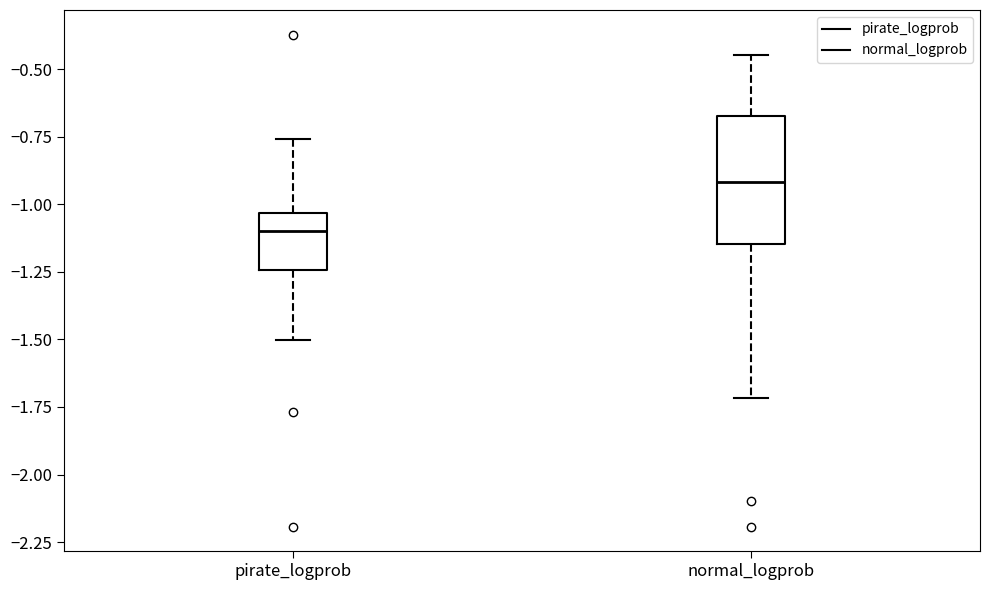

Reading left to right, transcribe this box plot: for each box, give where its median line is, the range the box spans, and where its two whiskers end, as read against the y-axis. The values are not printed on the chart, so give them approximately, as read against the axis.

pirate_logprob: median -1.10, box -1.25 to -1.05, whiskers -1.50 to -0.75
normal_logprob: median -0.90, box -1.15 to -0.65, whiskers -1.70 to -0.45